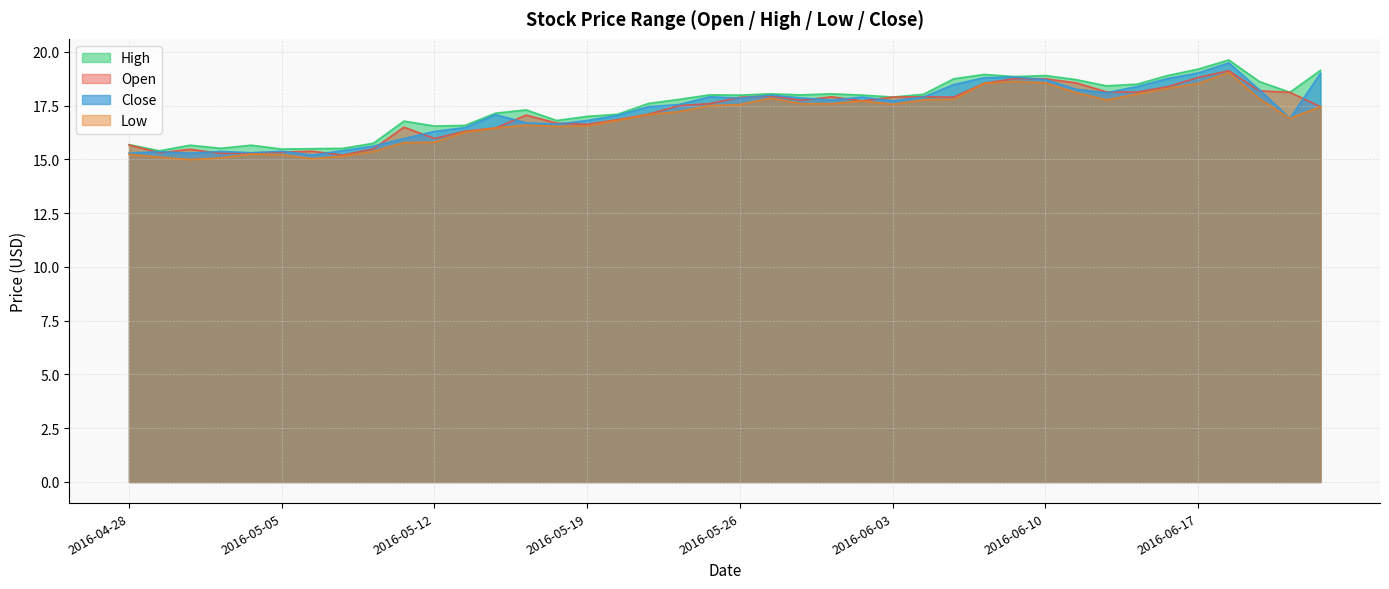

What is the label of the 26th point from the right?

2016-05-18